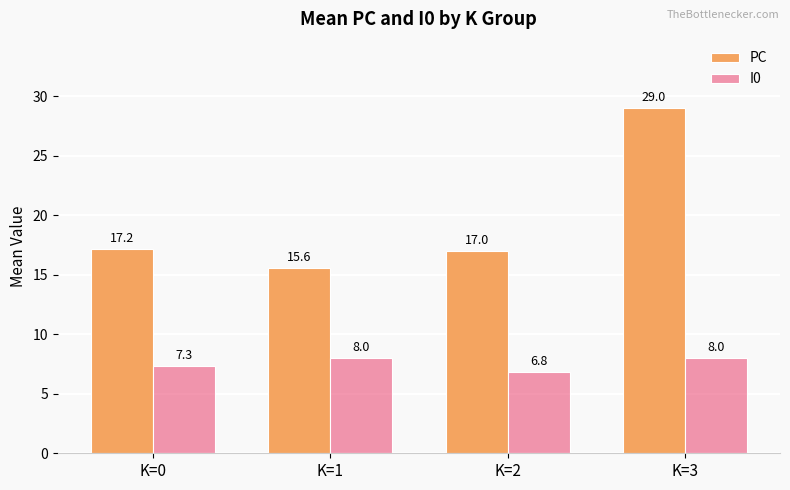

Is it true that I0 equals 10.3 at K=0?

False